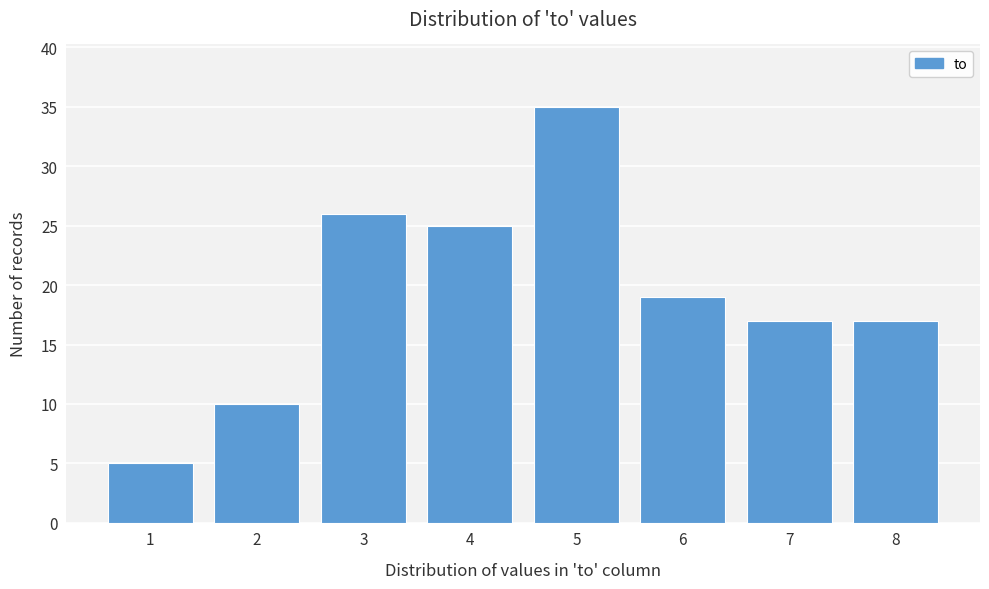

Reading right to left, transcribe all the data shown in this chart.

17	17	19	35	25	26	10	5